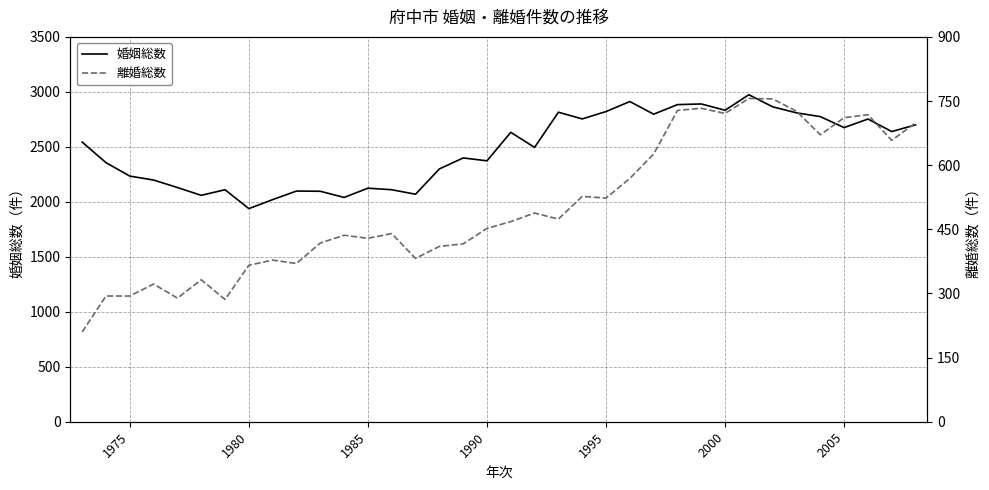

True or false: 離婚総数 has more than 0 interior local peaks.

True